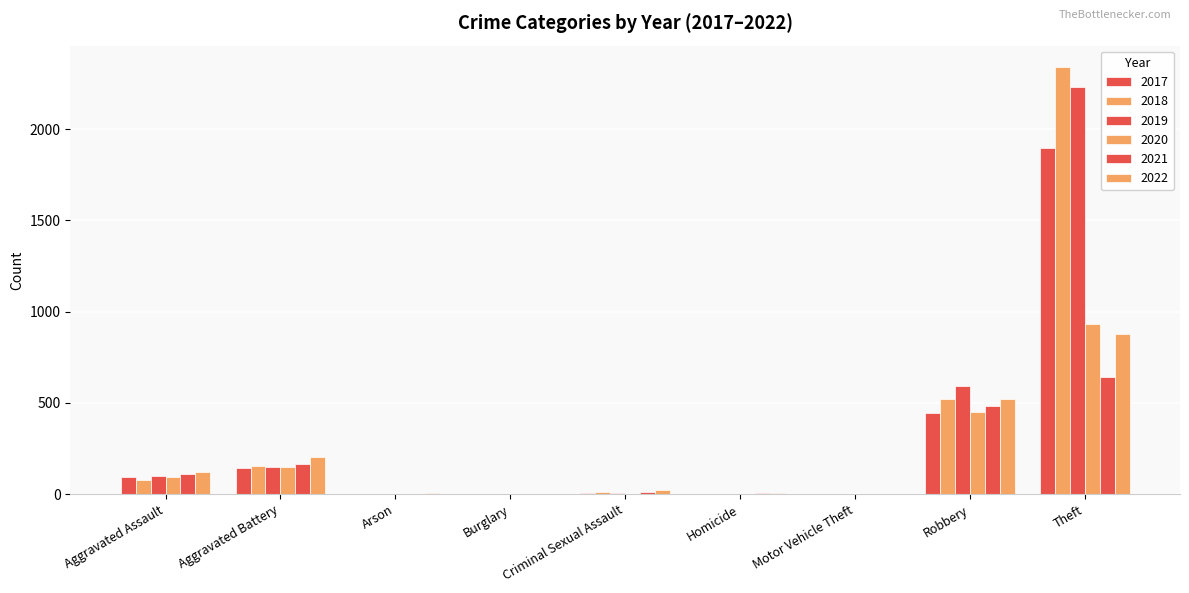

What is the minimum value for 2022?

1